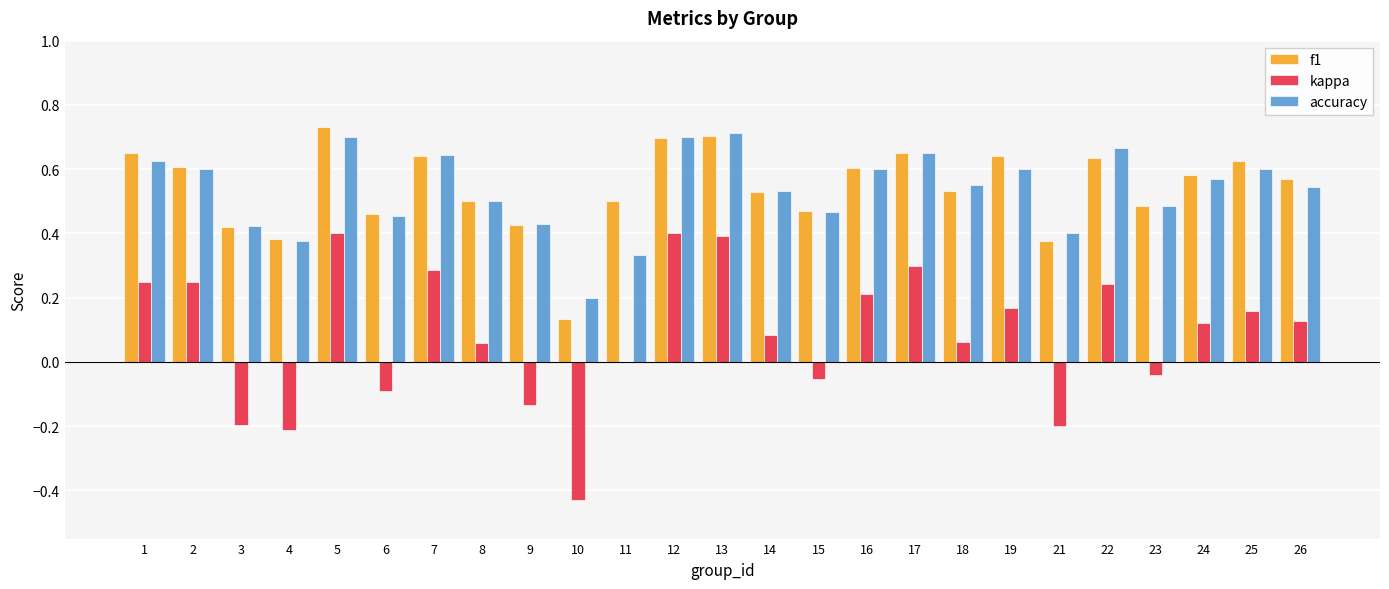

The f1 series shows 0.3 at 15. True or false?

False